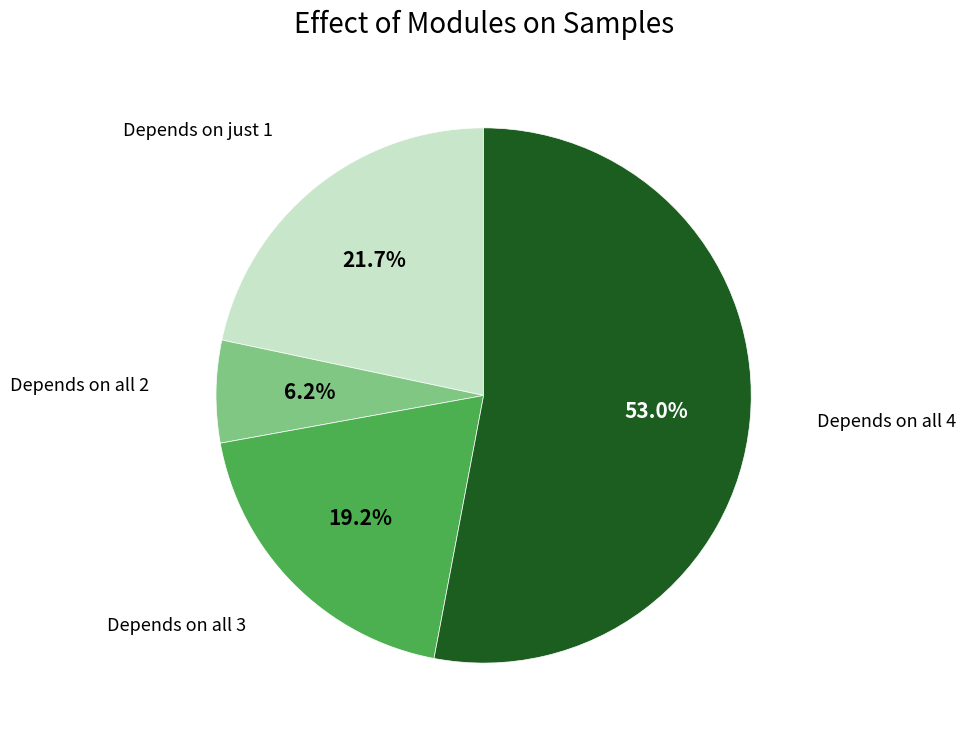

Is there a majority slice in this chart?

Yes